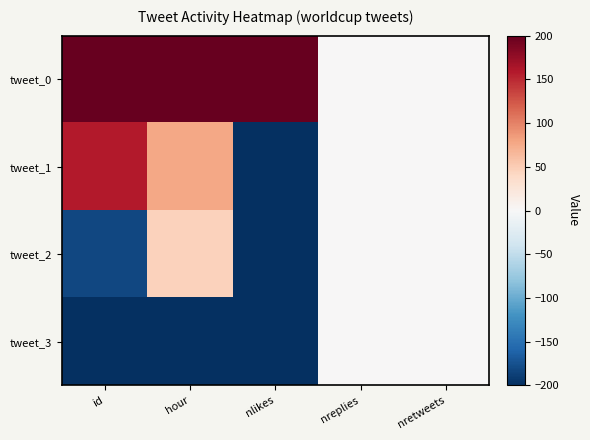

Reading left to right, extract all data points from this chart.

tweet_0: id=200.0	hour=200.0	nlikes=200.0	nreplies=0.0	nretweets=0.0
tweet_1: id=158.3	hour=76.9	nlikes=-200.0	nreplies=0.0	nretweets=0.0
tweet_2: id=-182.4	hour=46.2	nlikes=-200.0	nreplies=0.0	nretweets=0.0
tweet_3: id=-200.0	hour=-200.0	nlikes=-200.0	nreplies=0.0	nretweets=0.0